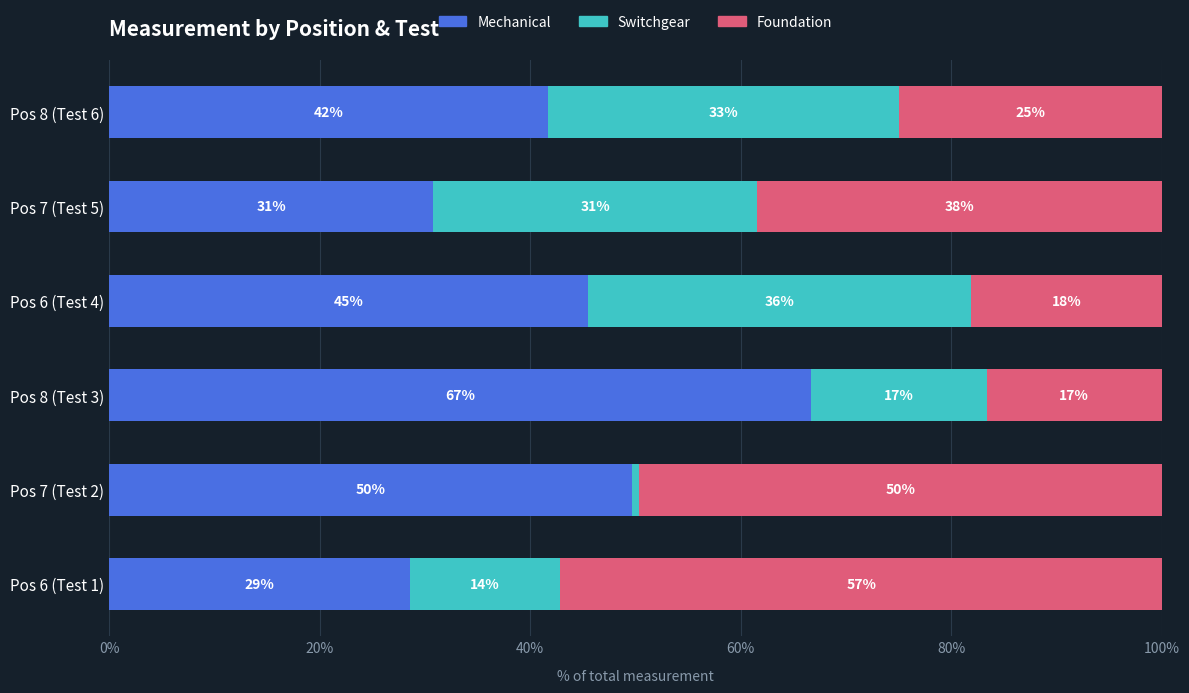

The value of Foundation at Pos 6 (Test 4) is 0.1. True or false?

False